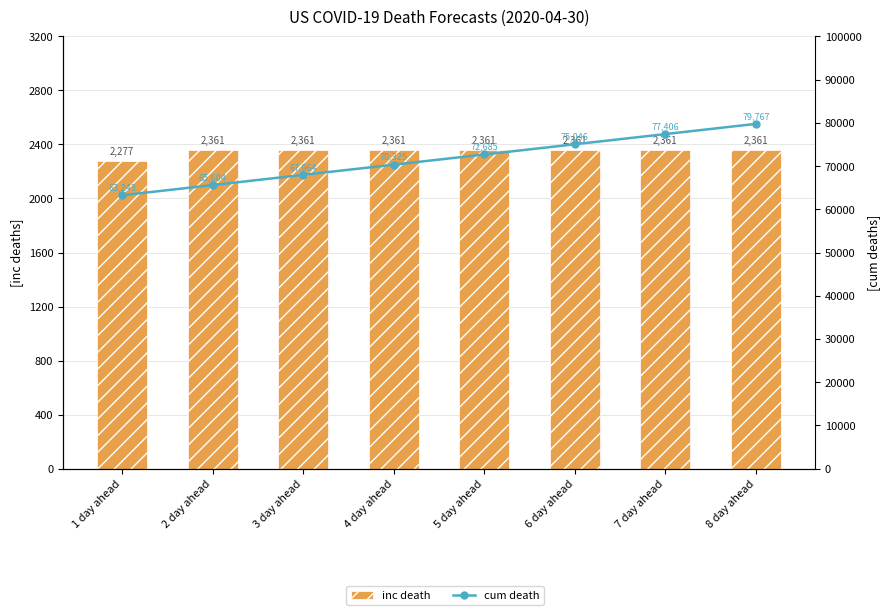

Which category has the highest value across all series?

8 day ahead